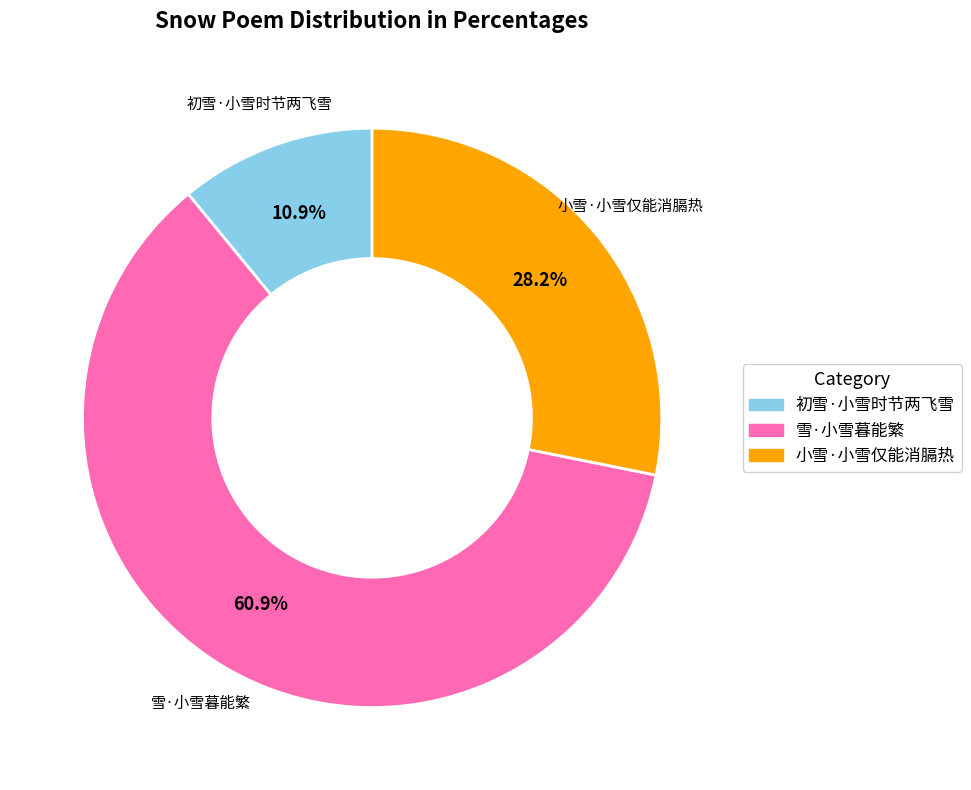

How many slices are in this pie chart?

3